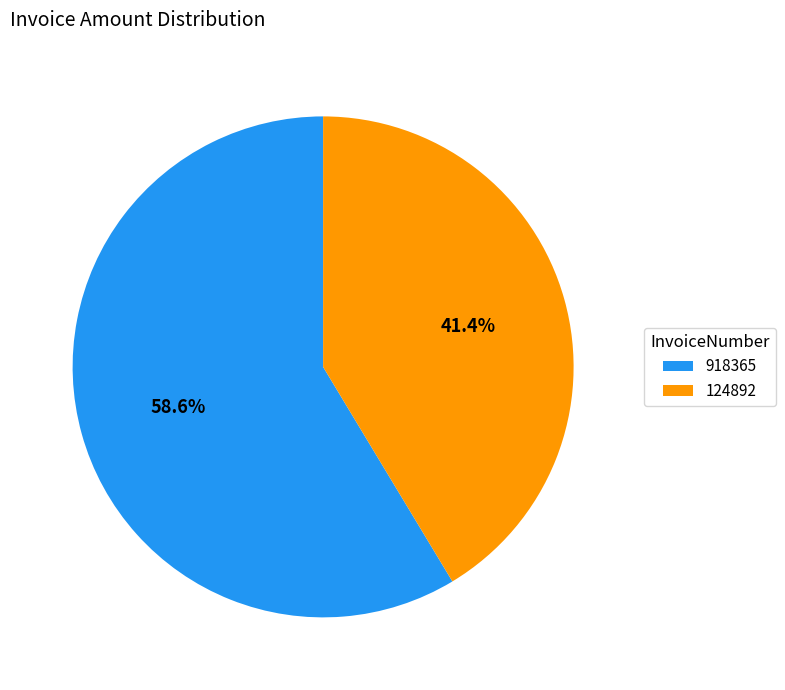

Is there any slice that represents more than half of the pie?

Yes